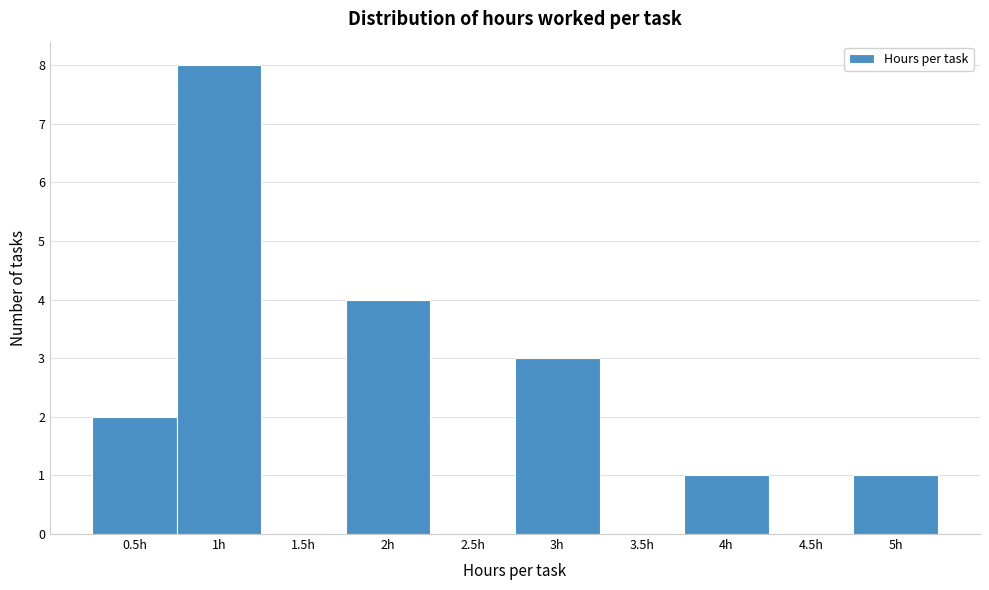

What is the height of the bar covering 1.75 to 2.25 on the x-axis? The values are not printed on the chart, so give them approximately, as read against the axis.

4